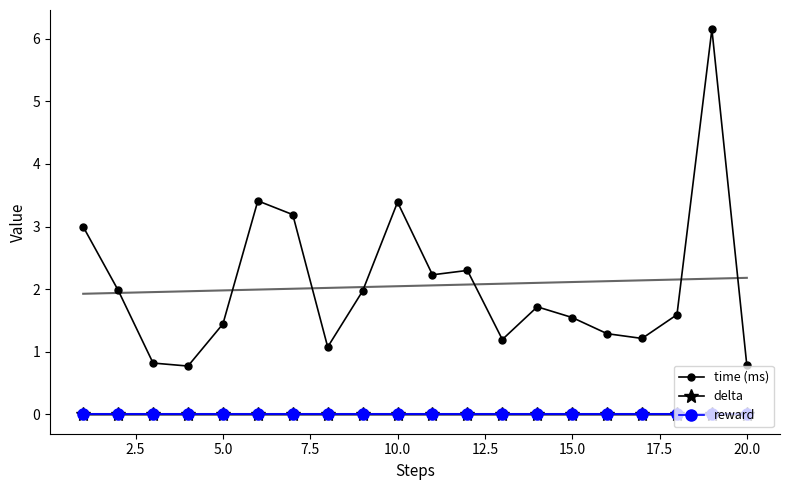

True or false: time (ms) has a value of 0.7 at 15.0.

False